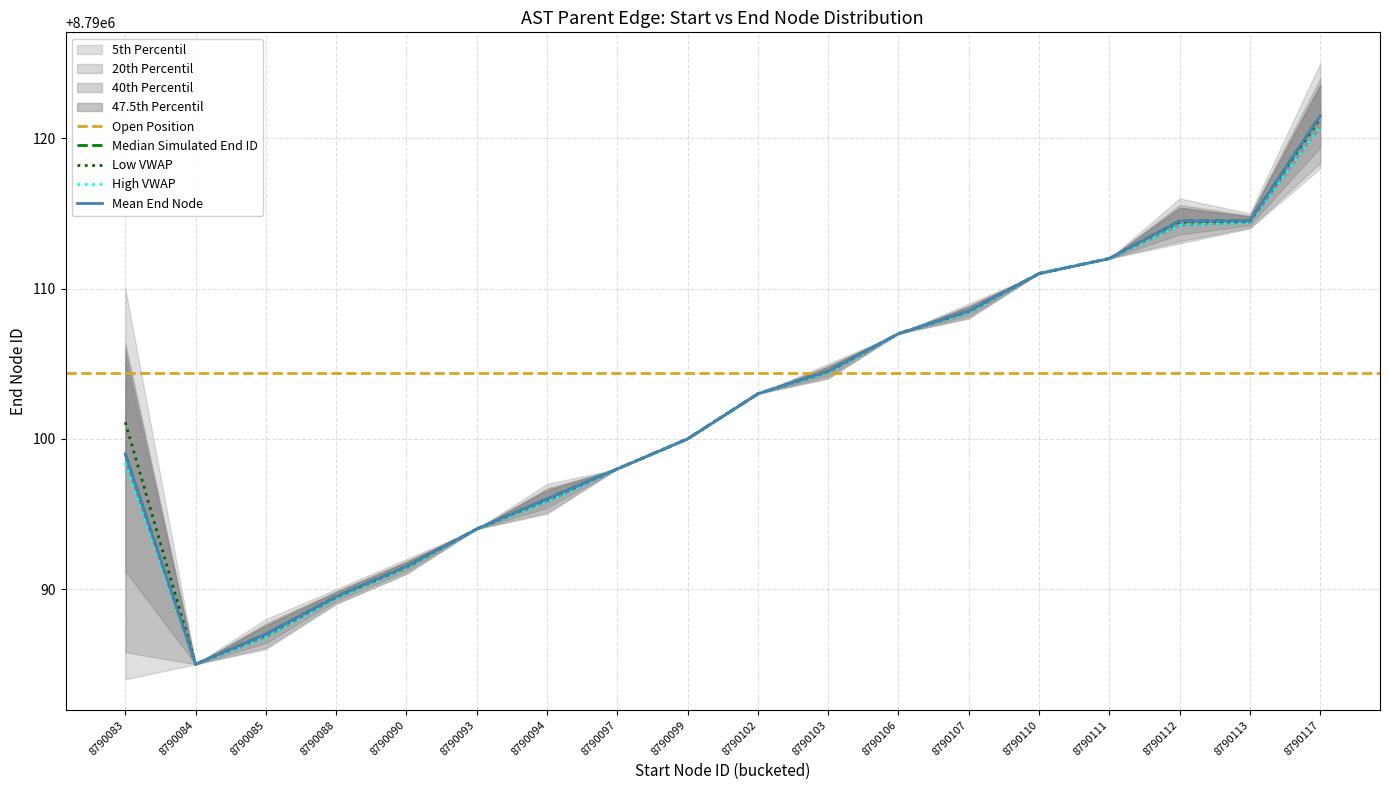

True or false: end and start cross at least once.

False